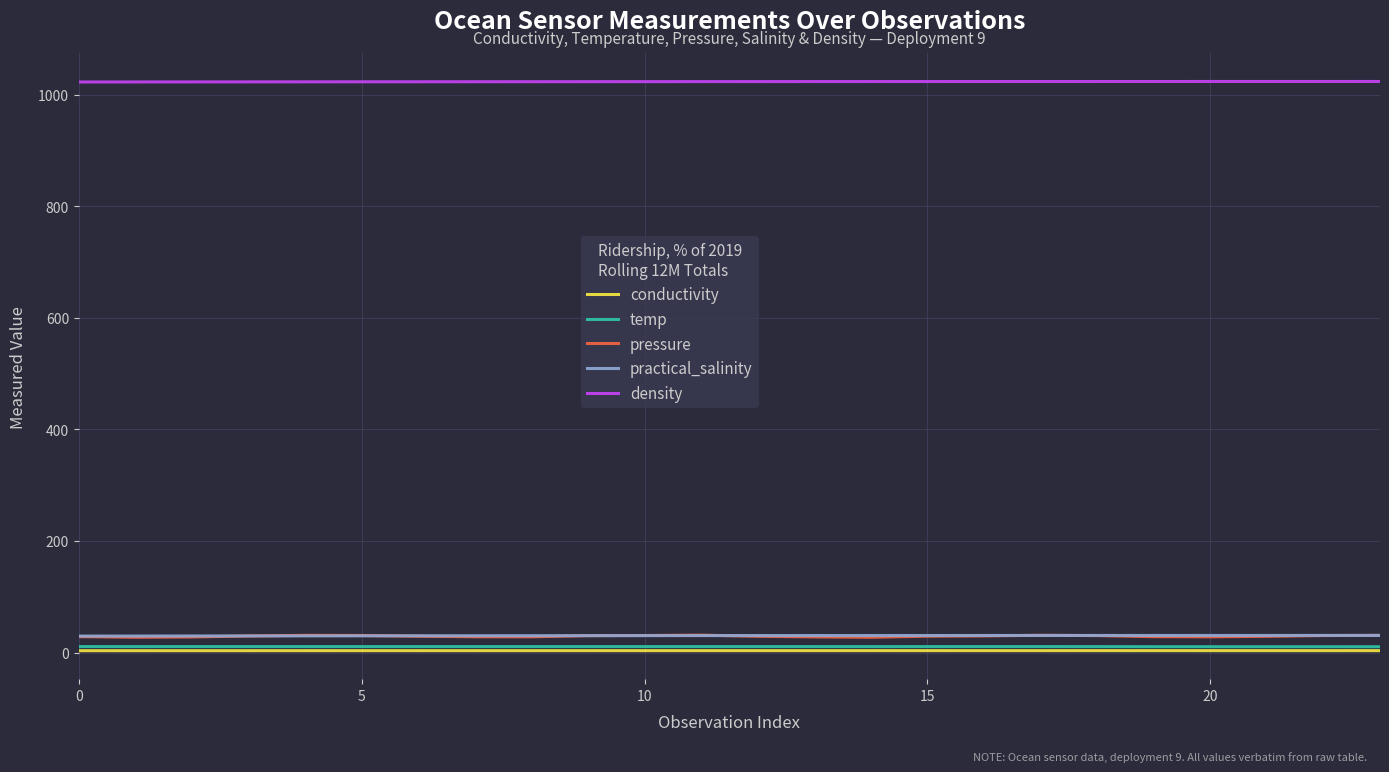

What is the maximum value shown in the chart?

1023.7